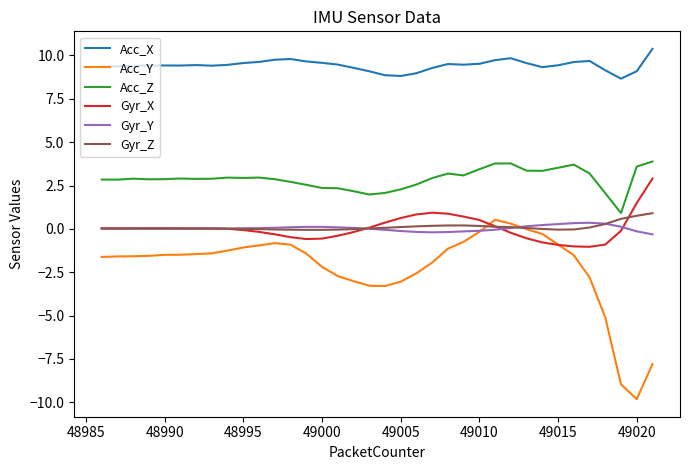

What is the lowest value of the Acc_X series?

8.7